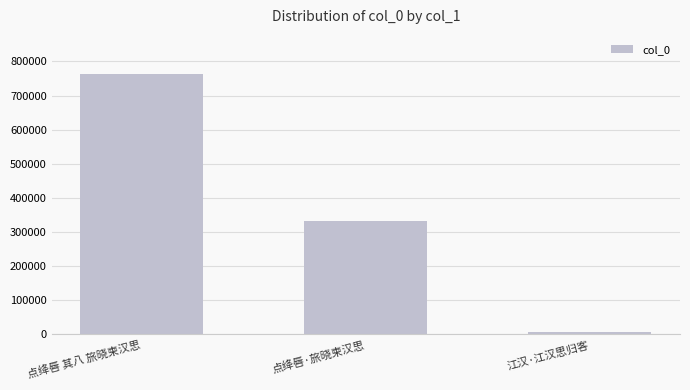

Rank the categories by value from highest to lowest.

点绛唇 其八 旅晓柬汉思, 点绛唇·旅晓柬汉思, 江汉·江汉思归客